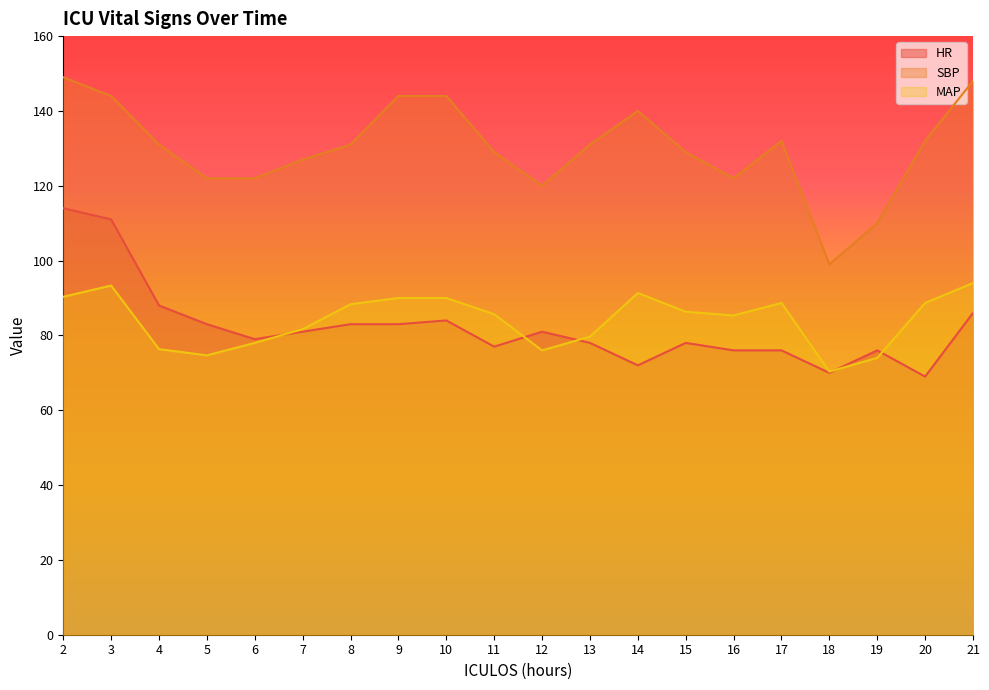

True or false: SBP and MAP cross at least once.

False